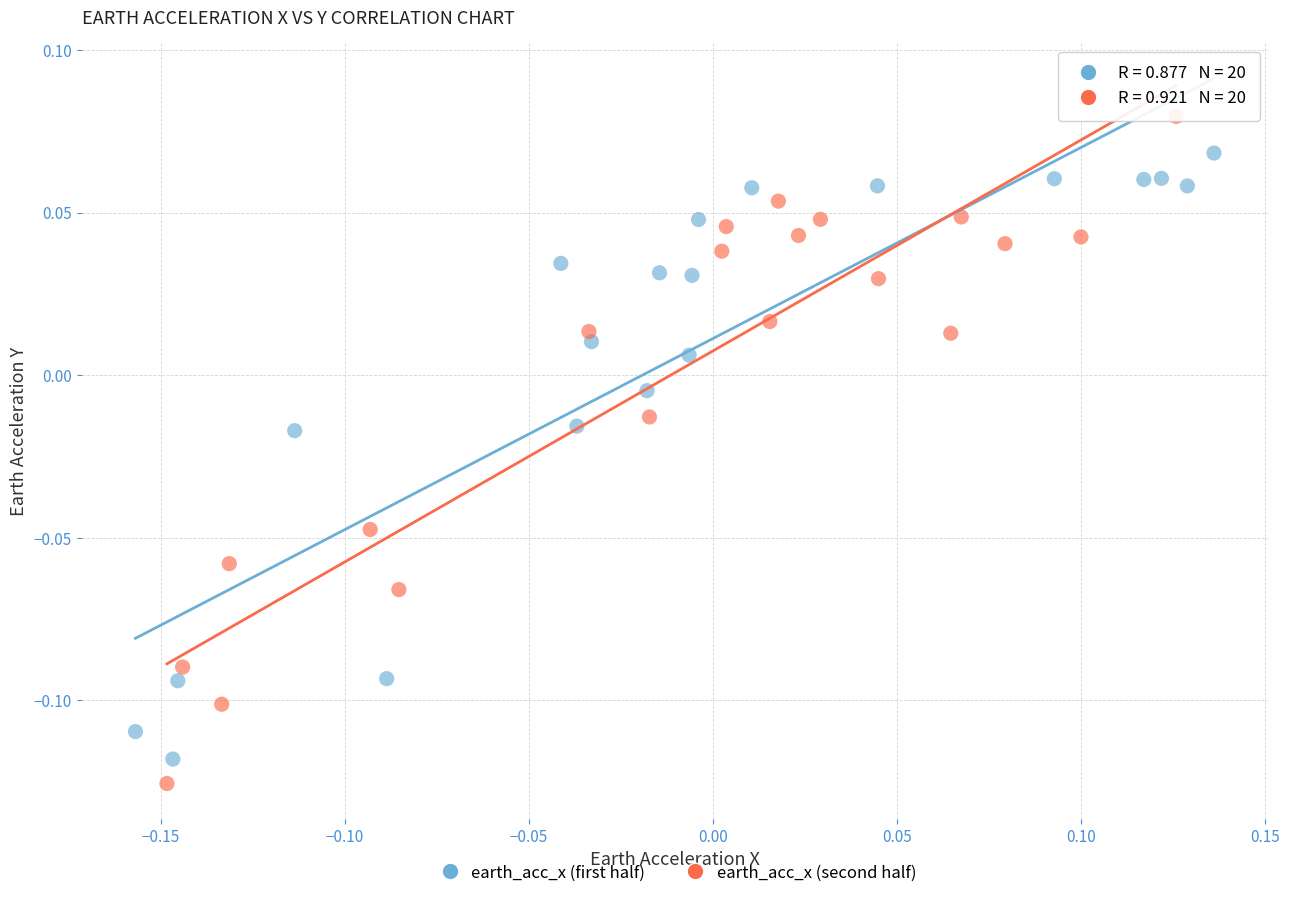

Which series reaches the maximum Y coordinate?

earth_acc_x (second half)